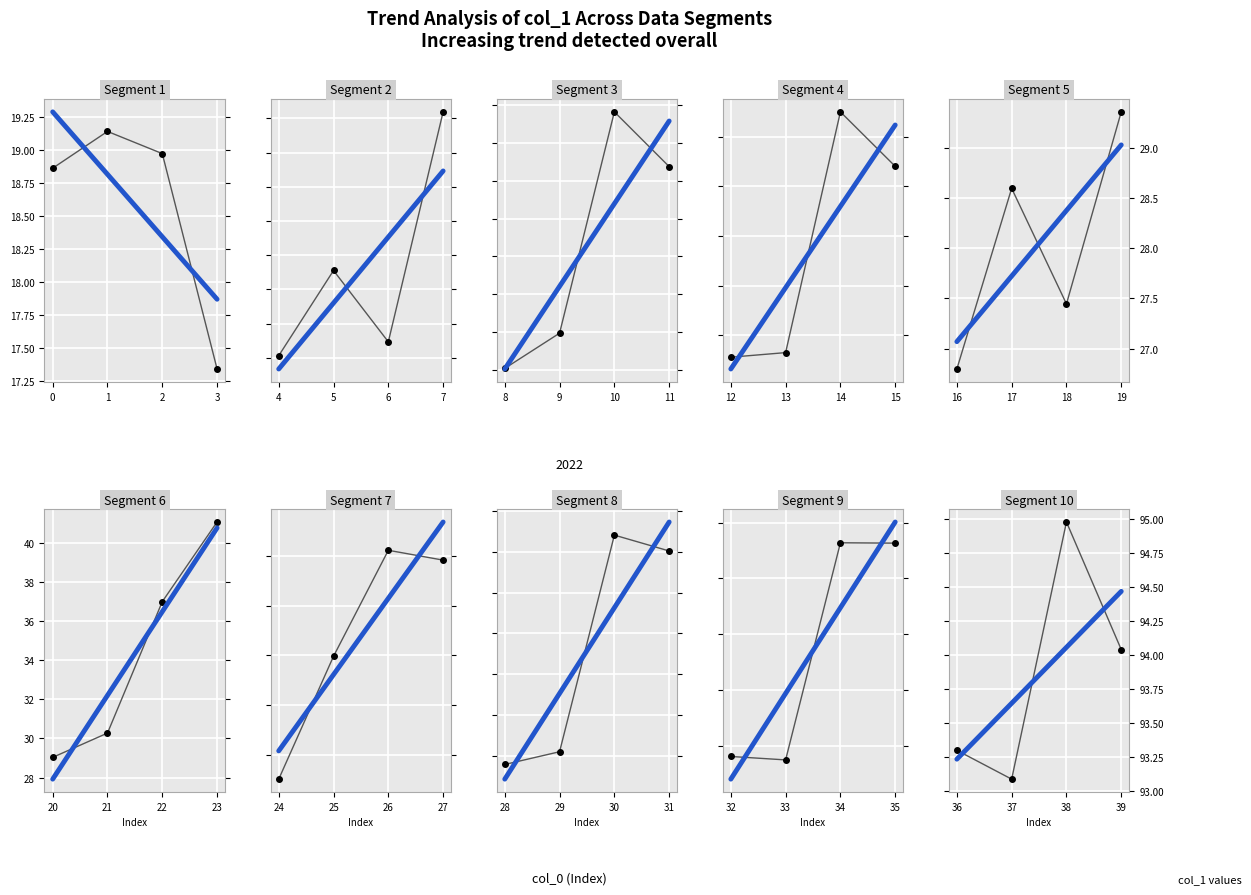

What is the change in value from 36 to 38?

+1.7